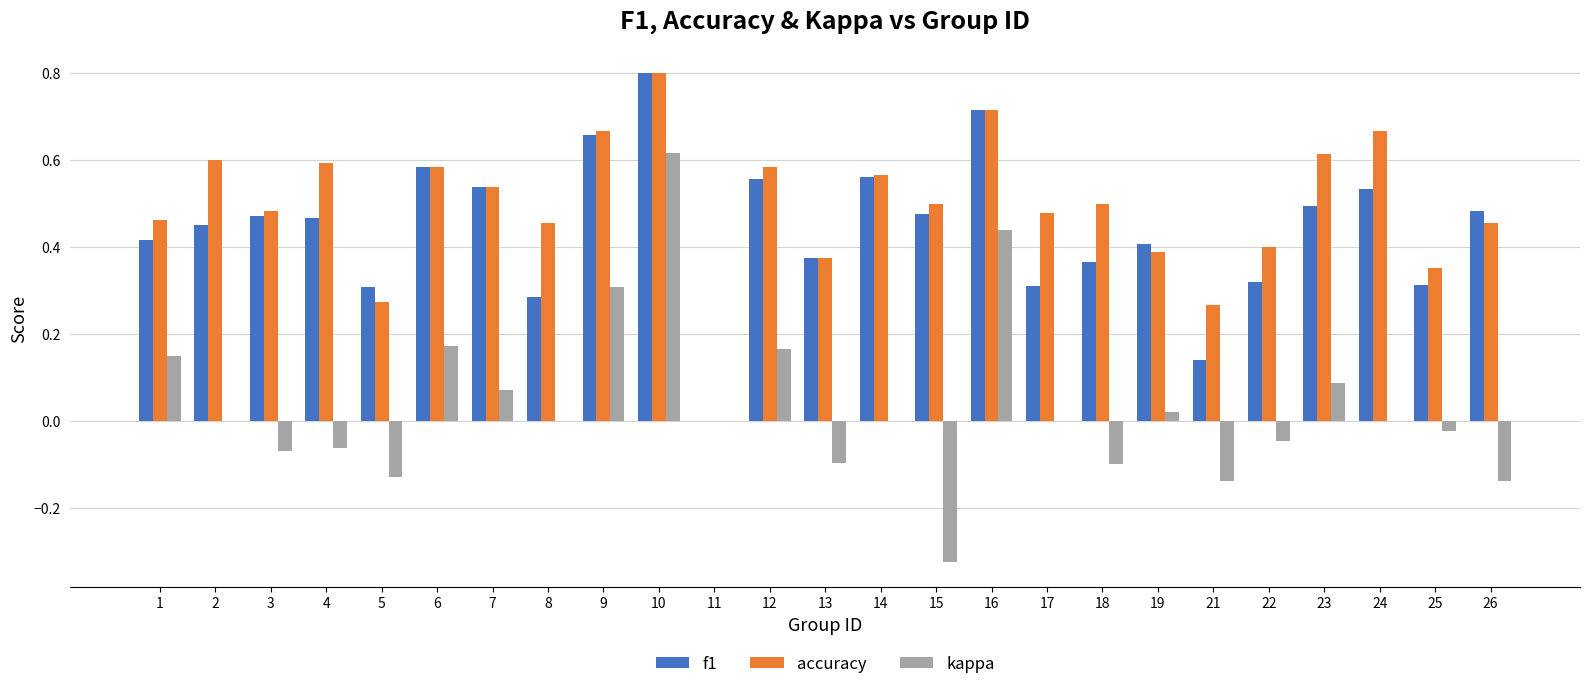

At which label does accuracy reach its peak?

10